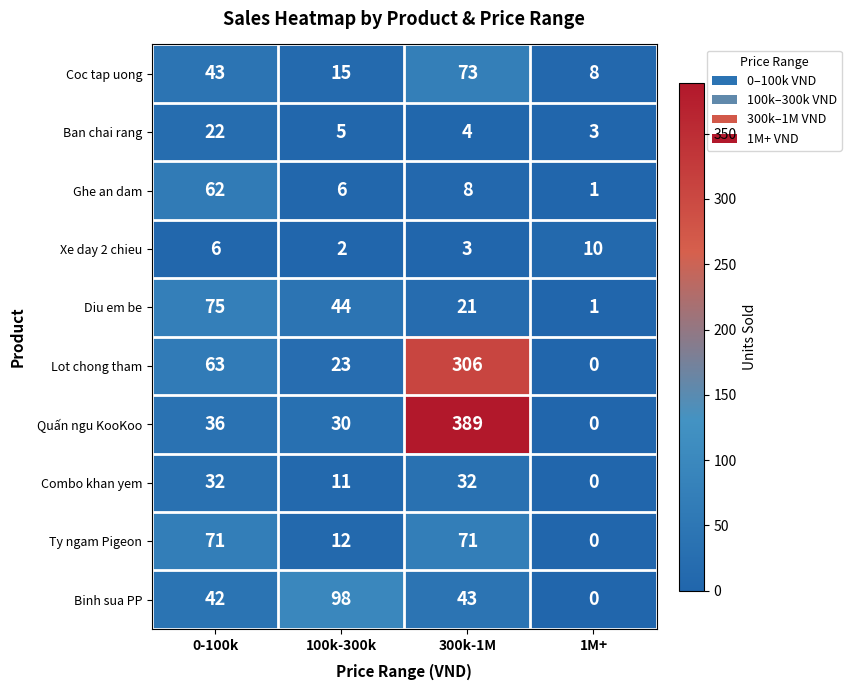

The value of Diu em be at 0-100k is 75. True or false?

True